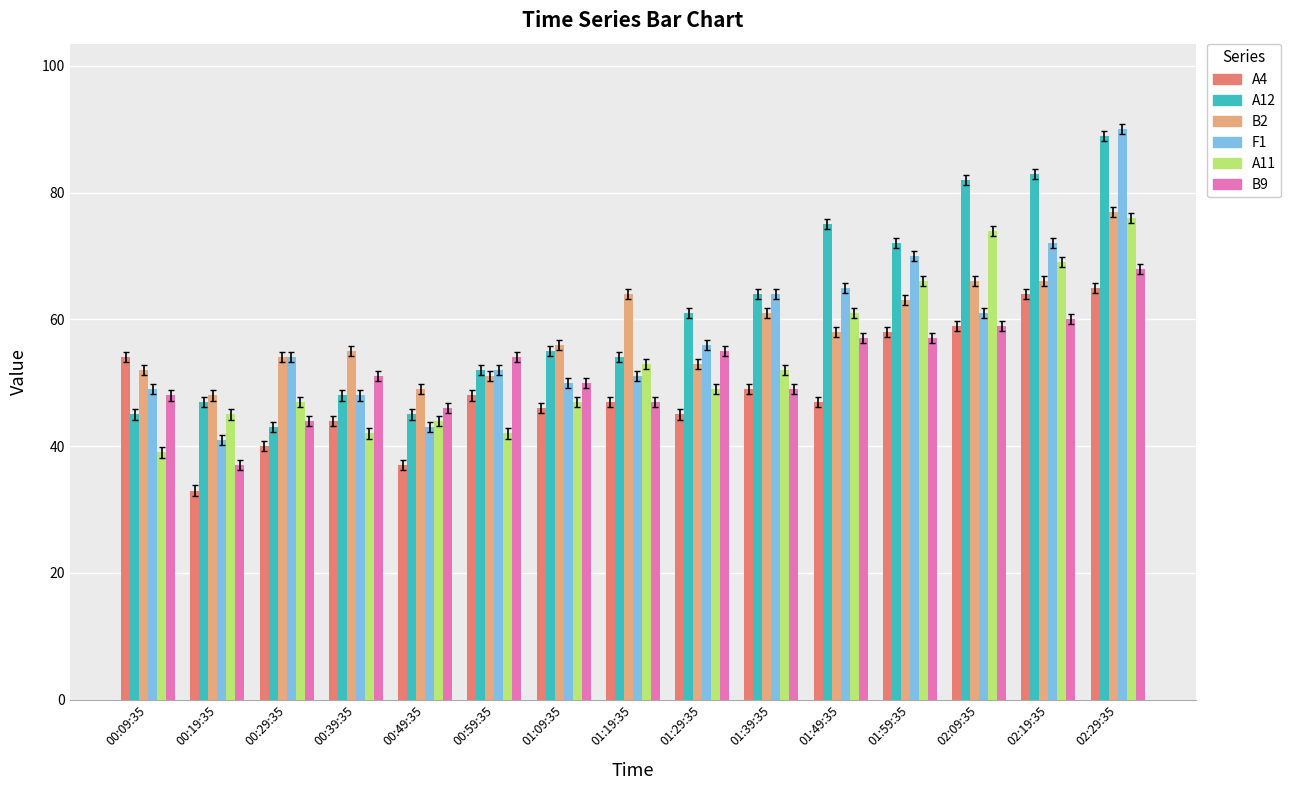

Reading left to right, what are all the values shown in this chart?

A4: 00:09:35=54	00:19:35=33	00:29:35=40	00:39:35=44	00:49:35=37	00:59:35=48	01:09:35=46	01:19:35=47	01:29:35=45	01:39:35=49	01:49:35=47	01:59:35=58	02:09:35=59	02:19:35=64	02:29:35=65
A12: 00:09:35=45	00:19:35=47	00:29:35=43	00:39:35=48	00:49:35=45	00:59:35=52	01:09:35=55	01:19:35=54	01:29:35=61	01:39:35=64	01:49:35=75	01:59:35=72	02:09:35=82	02:19:35=83	02:29:35=89
B2: 00:09:35=52	00:19:35=48	00:29:35=54	00:39:35=55	00:49:35=49	00:59:35=51	01:09:35=56	01:19:35=64	01:29:35=53	01:39:35=61	01:49:35=58	01:59:35=63	02:09:35=66	02:19:35=66	02:29:35=77
F1: 00:09:35=49	00:19:35=41	00:29:35=54	00:39:35=48	00:49:35=43	00:59:35=52	01:09:35=50	01:19:35=51	01:29:35=56	01:39:35=64	01:49:35=65	01:59:35=70	02:09:35=61	02:19:35=72	02:29:35=90
A11: 00:09:35=39	00:19:35=45	00:29:35=47	00:39:35=42	00:49:35=44	00:59:35=42	01:09:35=47	01:19:35=53	01:29:35=49	01:39:35=52	01:49:35=61	01:59:35=66	02:09:35=74	02:19:35=69	02:29:35=76
B9: 00:09:35=48	00:19:35=37	00:29:35=44	00:39:35=51	00:49:35=46	00:59:35=54	01:09:35=50	01:19:35=47	01:29:35=55	01:39:35=49	01:49:35=57	01:59:35=57	02:09:35=59	02:19:35=60	02:29:35=68